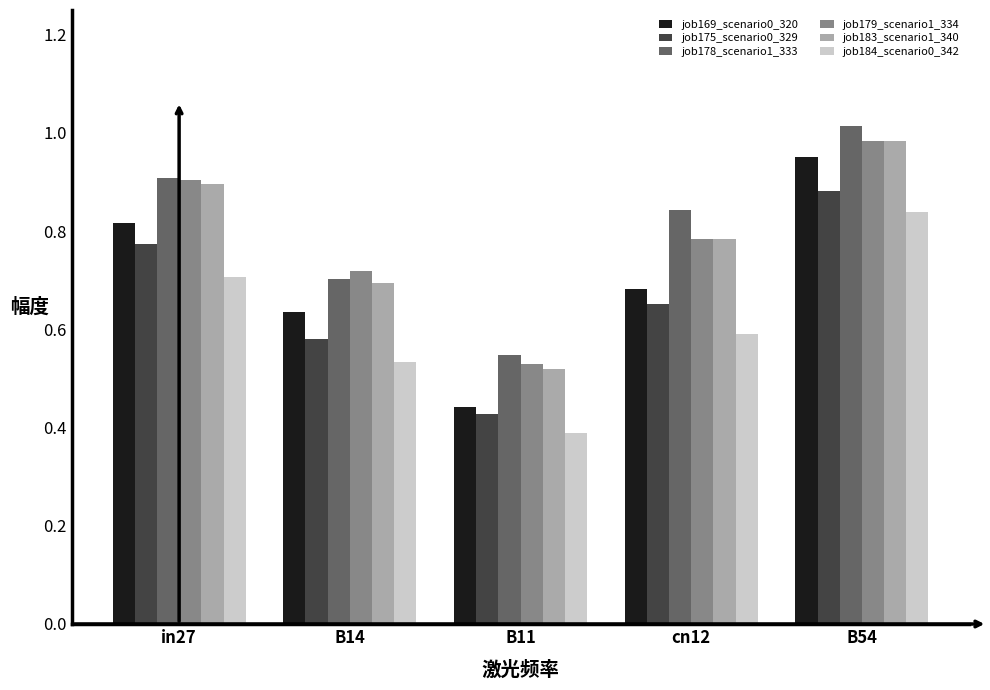

What is the difference between the maximum and second lowest values in the job183_scenario1_340 series?

0.3